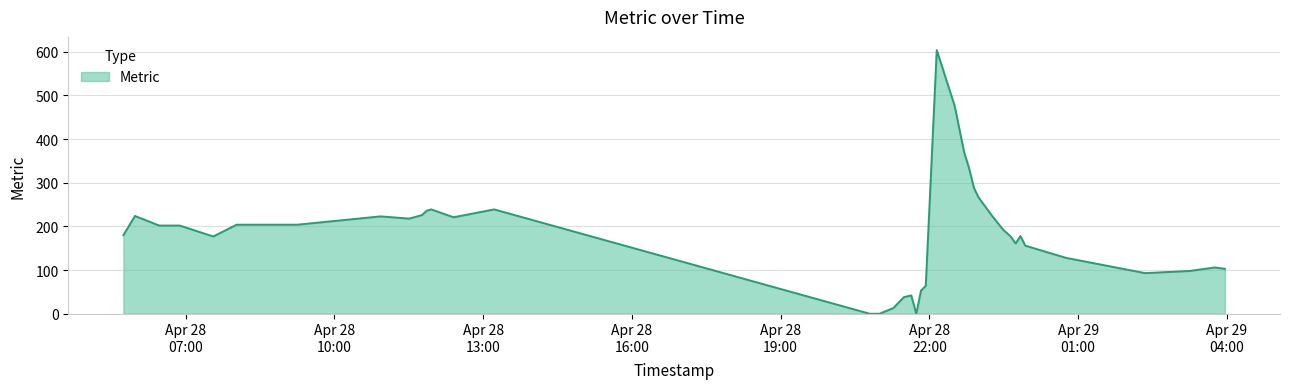

What is the greatest value displayed?

604